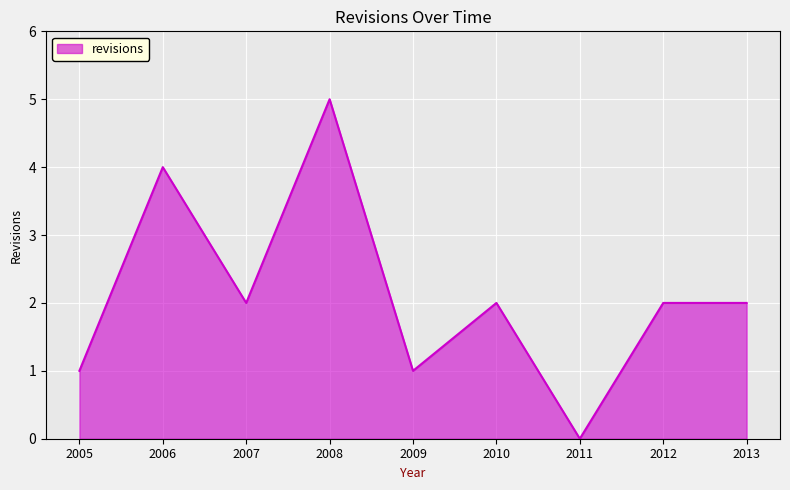

Reading right to left, transcribe all the data shown in this chart.

2	2	0	2	1	5	2	4	1